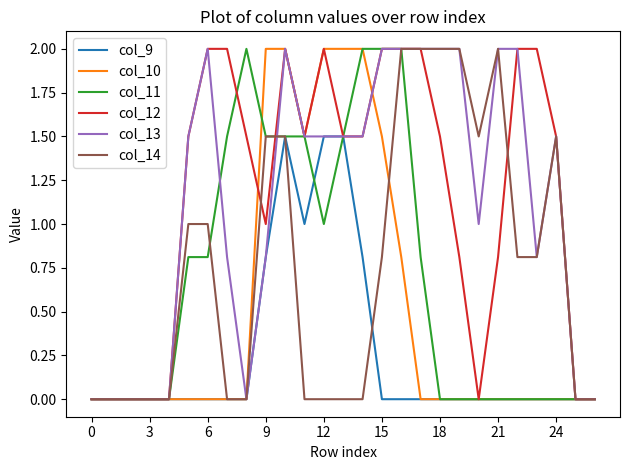

What is the maximum value for col_12?

2.0